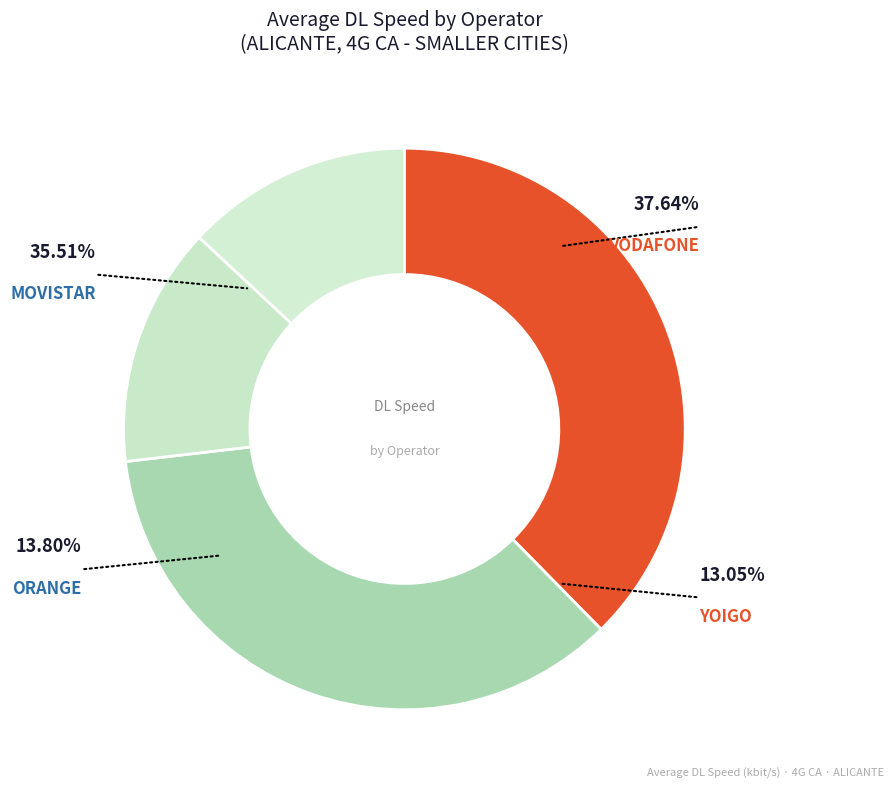

What percentage do ORANGE and MOVISTAR together represent?

49.3%